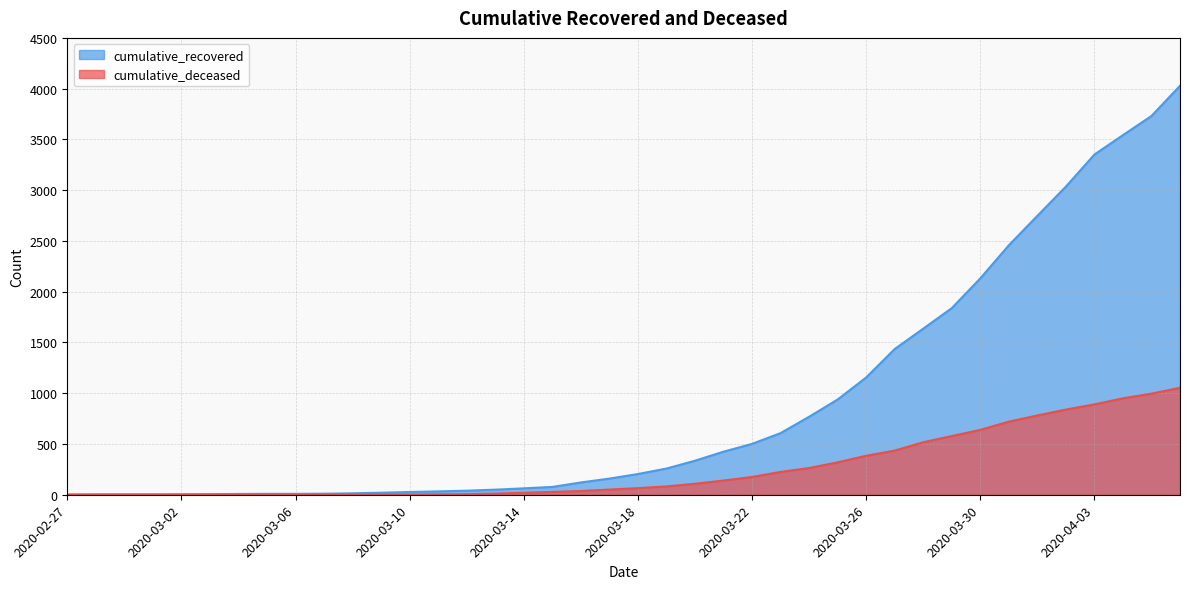

Which series has the largest total across all categories?

cumulative_recovered